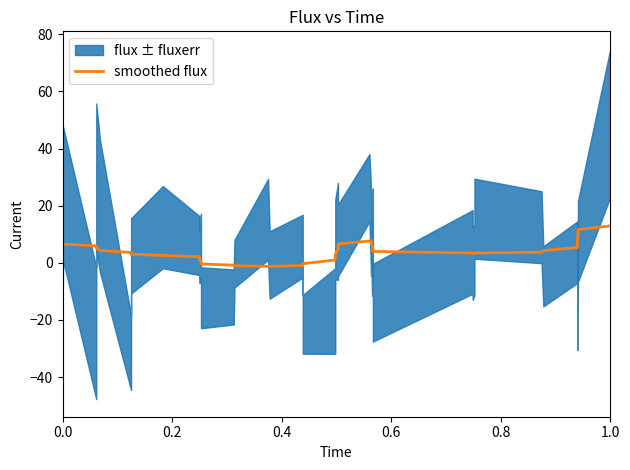

What is the maximum value for smoothed flux?

12.9